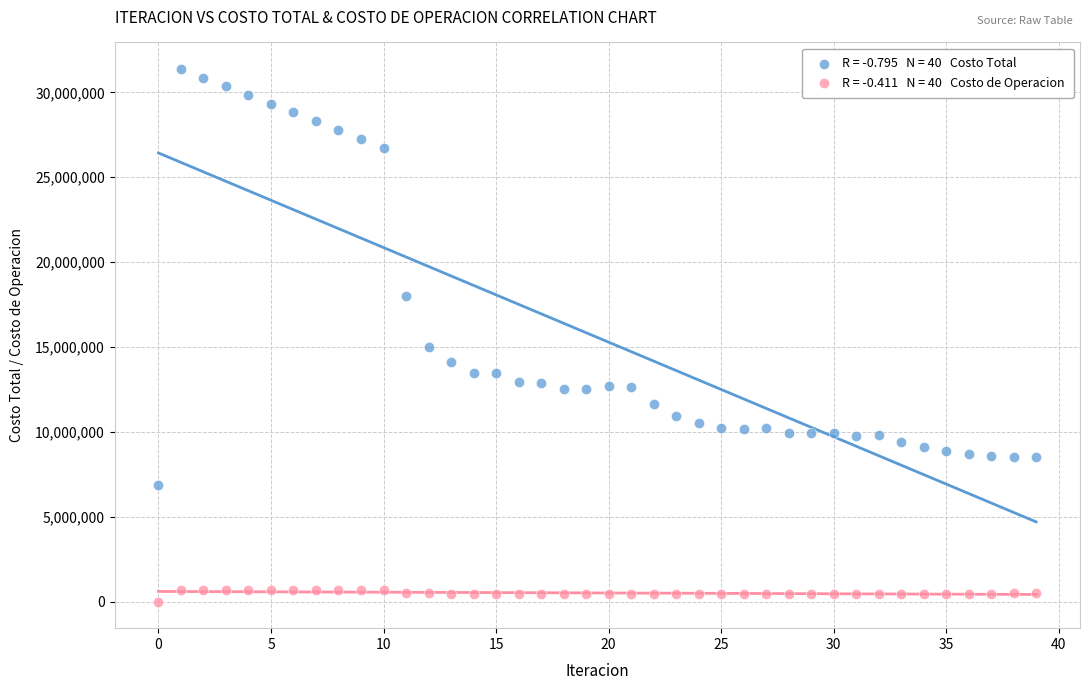

Across all data points, what is the range of Y values (max minus min)?

31372801.5